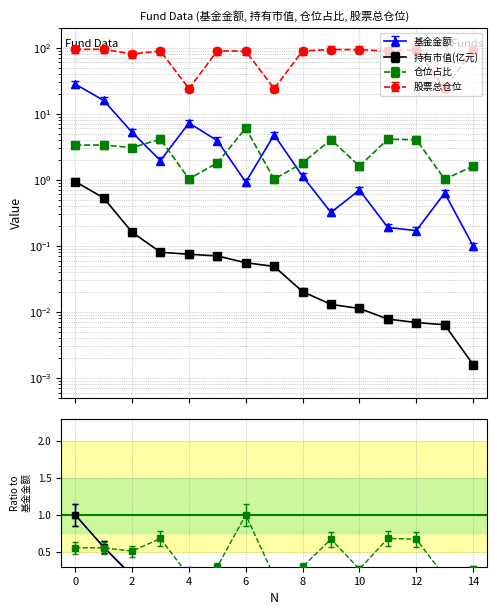

True or false: 股票总仓位 and 持有市值(亿元) cross at least once.

False